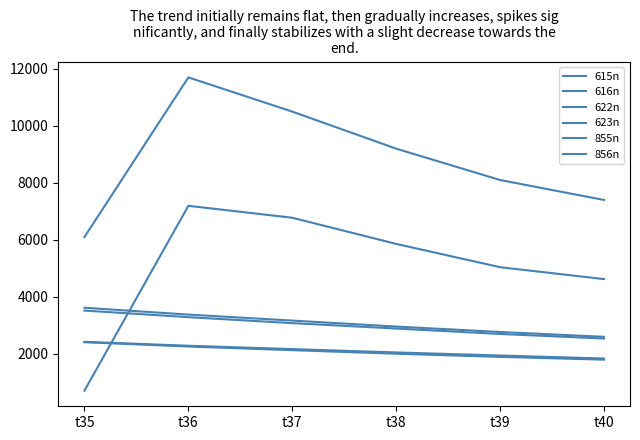

What is the difference between the second highest and second lowest values in the 856n series?

364